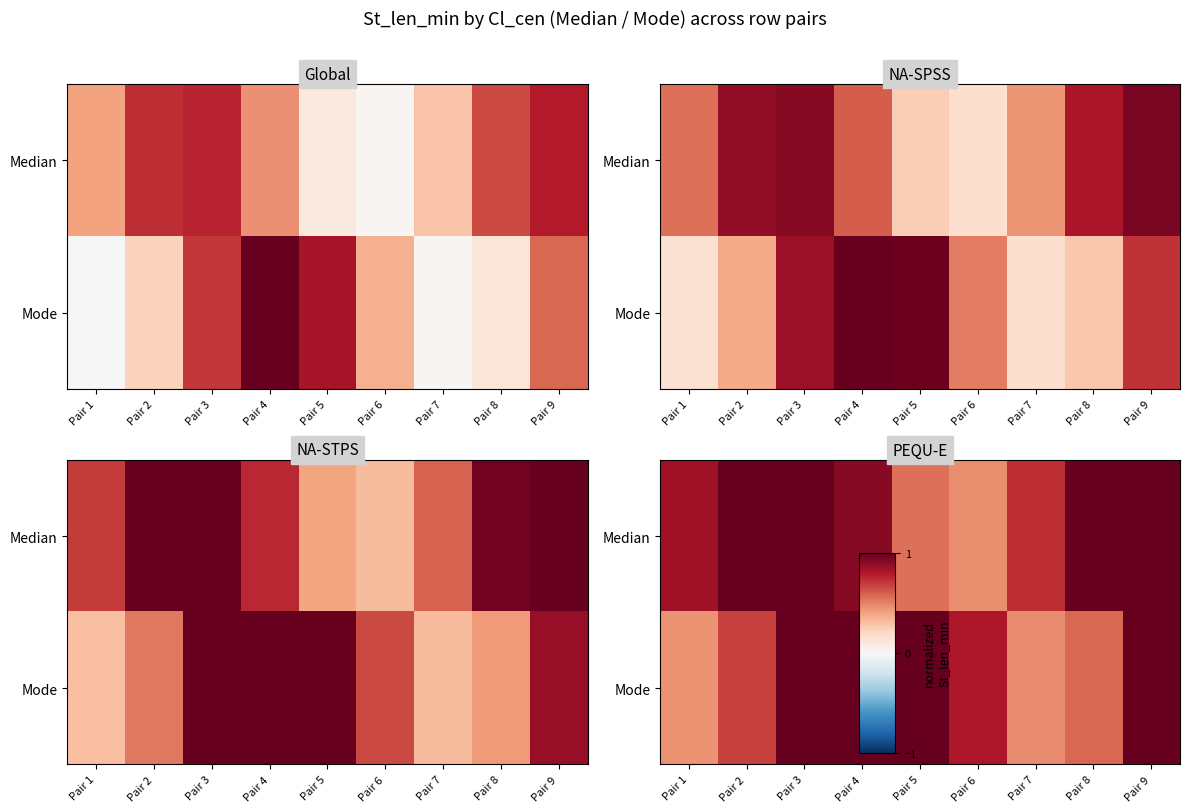

The Mode series shows 1.0 at Pair 9. True or false?

True